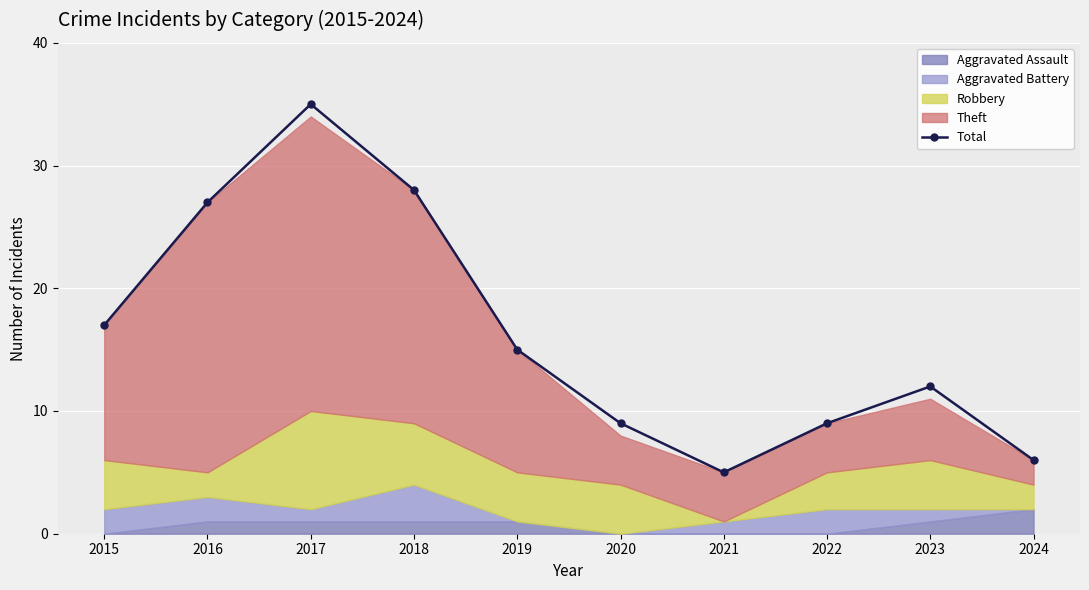

How many interior local valleys (lower than both neighbors) does the data have?

1